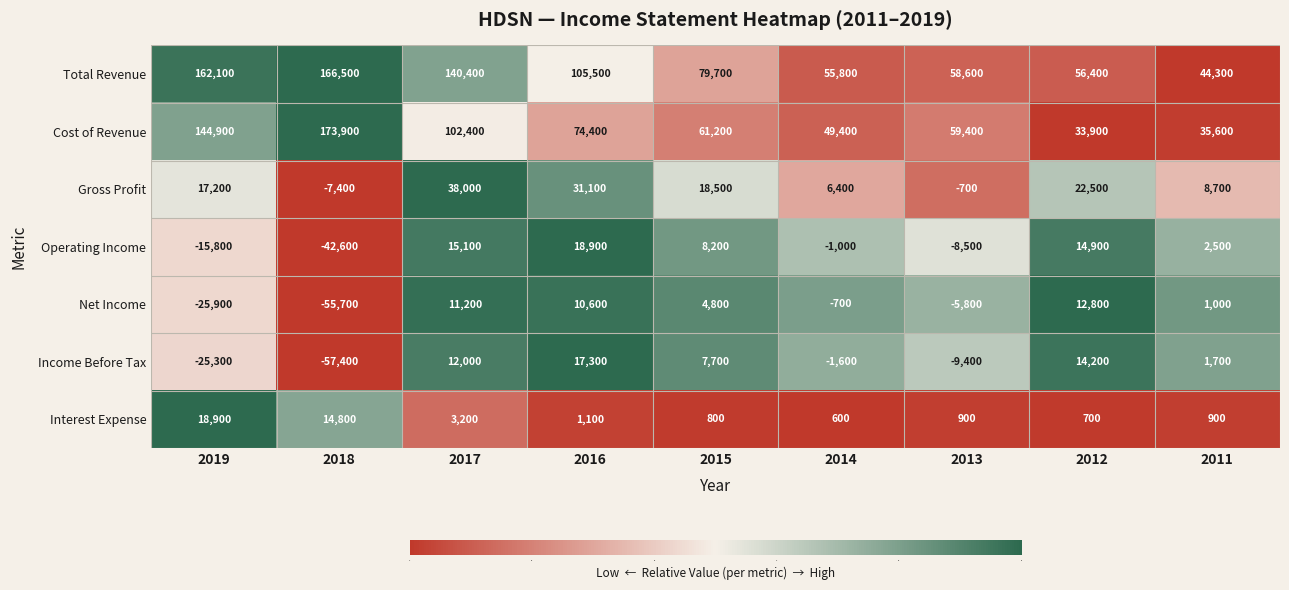

Which category has the highest value across all series?

2018